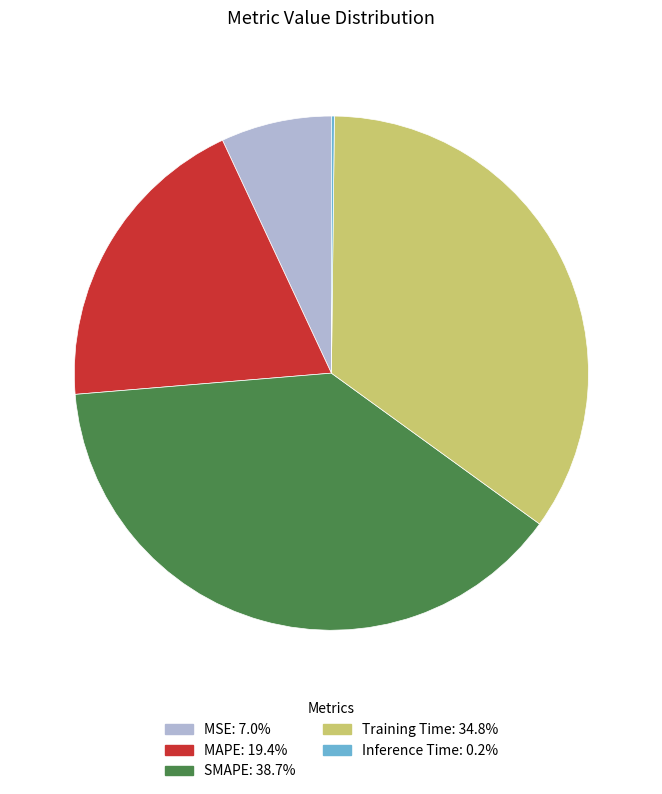

Which has a higher value, Training Time or MSE?

Training Time